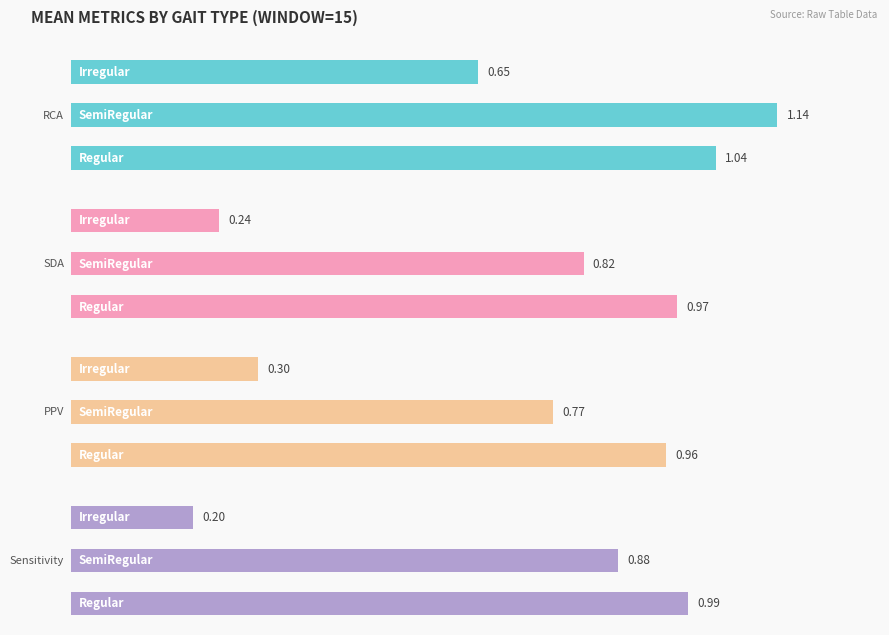

Is the value of SDA at 2 greater than the value of RCA at 1?

No